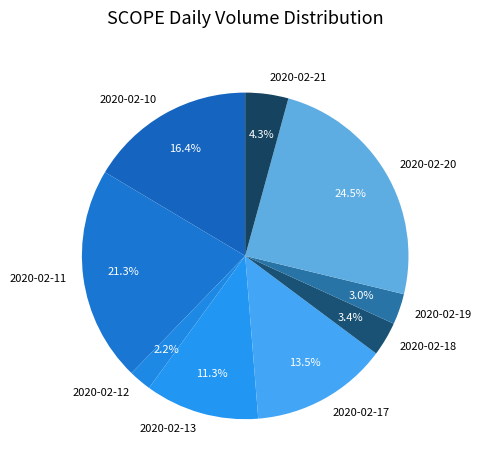

Does 2020-02-18 represent more than half of the total?

No